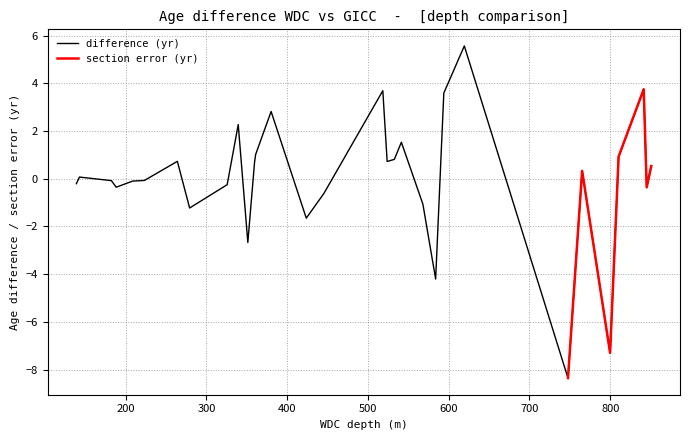

How many values are above zero?

16